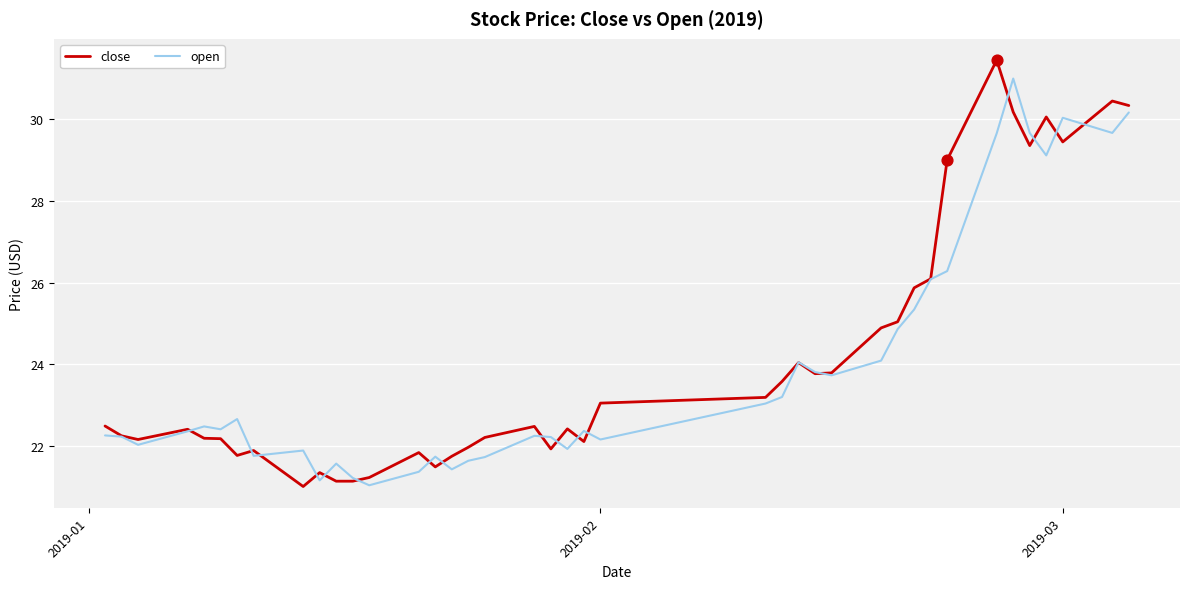

What is the smallest value displayed?

21.0